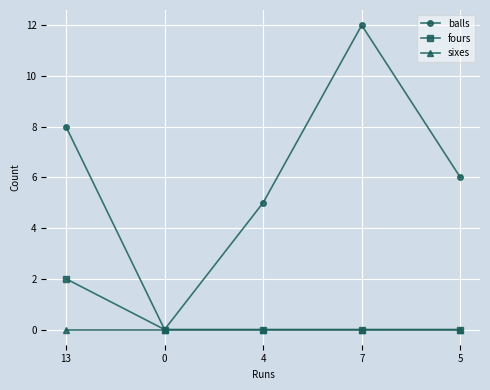

How many fours values are between 0 and 1?

4